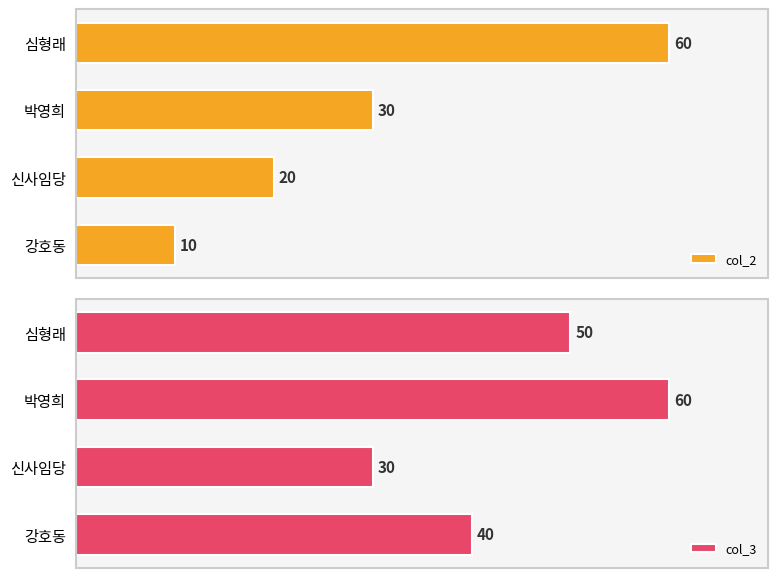

Reading right to left, transcribe all the data shown in this chart.

col_2: 60	30	20	10
col_3: 50	60	30	40